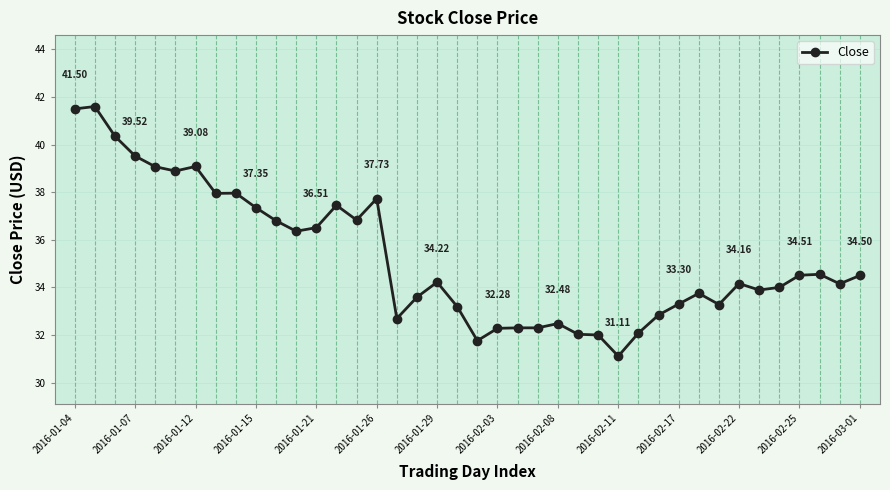

What is the difference between the maximum and minimum values?

10.5